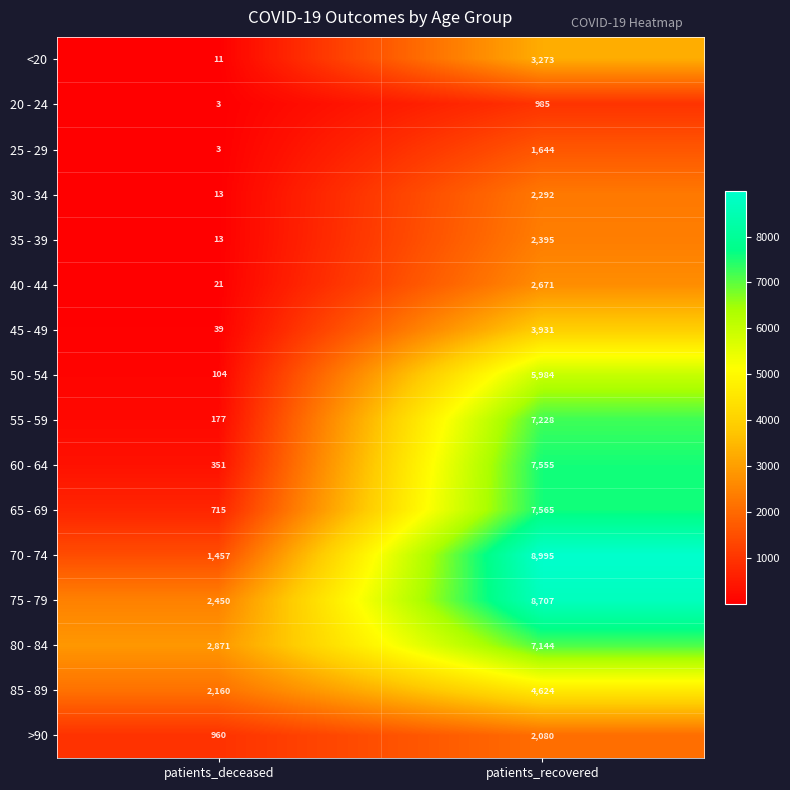

Which series has the largest total across all categories?

75 - 79